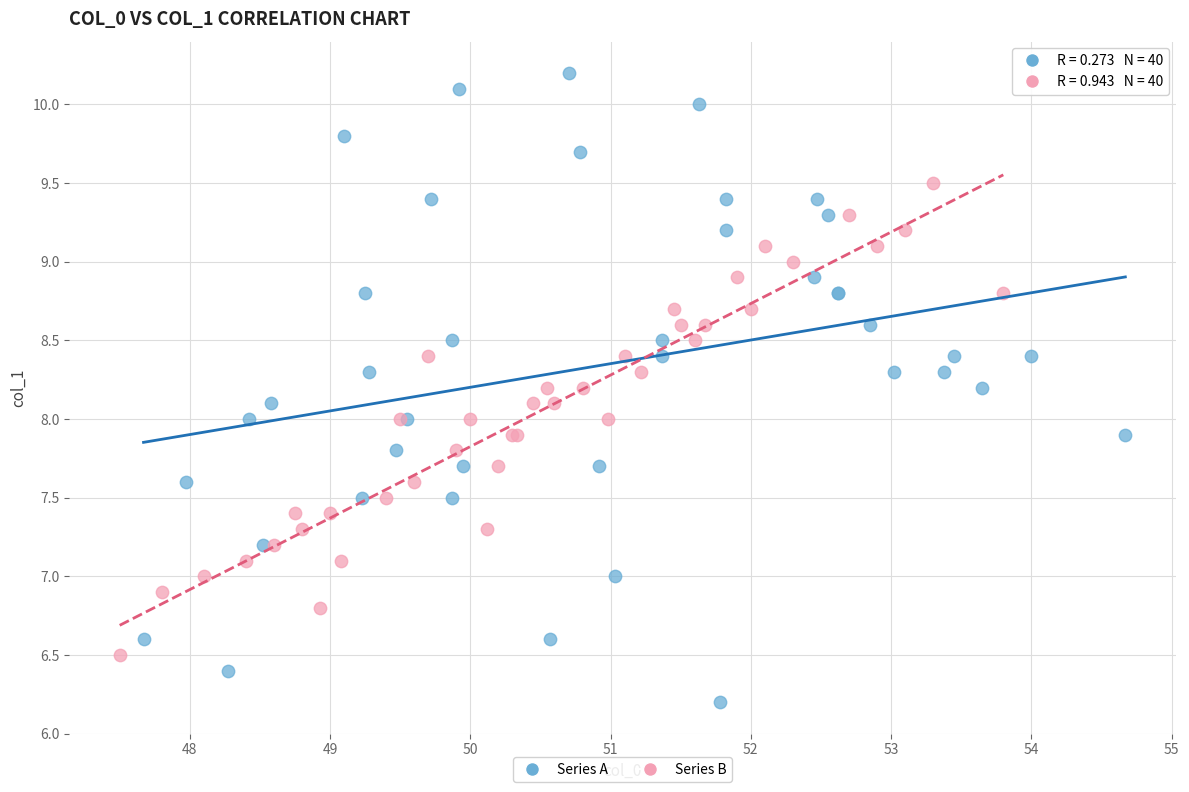

Which series reaches the minimum Y coordinate?

Series A